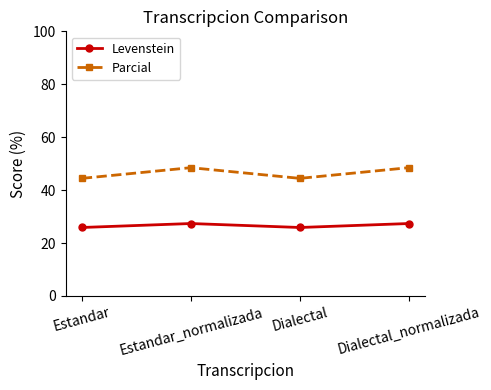

Count the Levenstein values in the range 25 to 27.

2